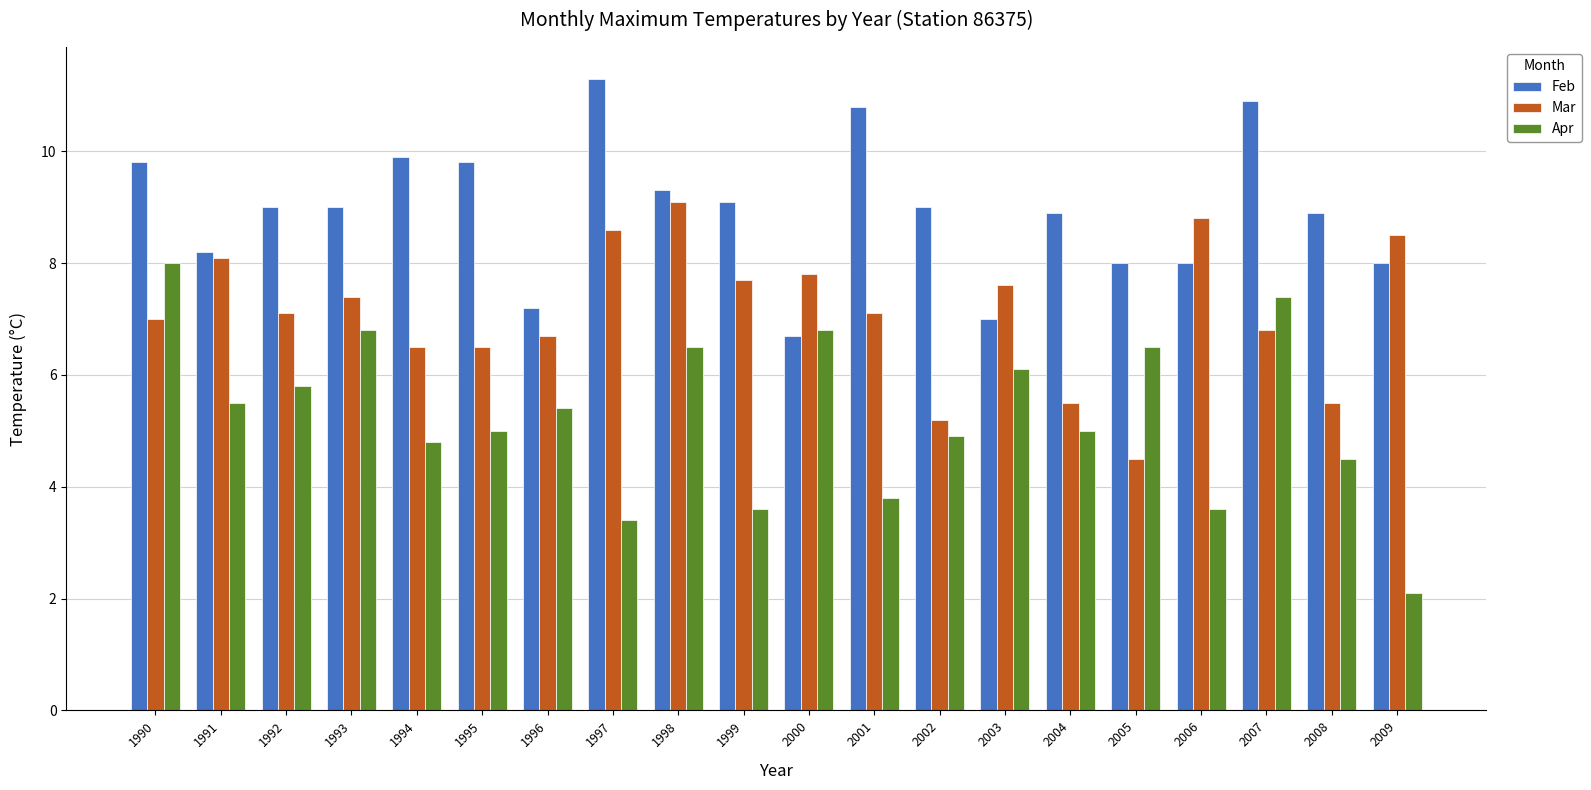

What is the spread (max minus min) of values at 1991?

2.7